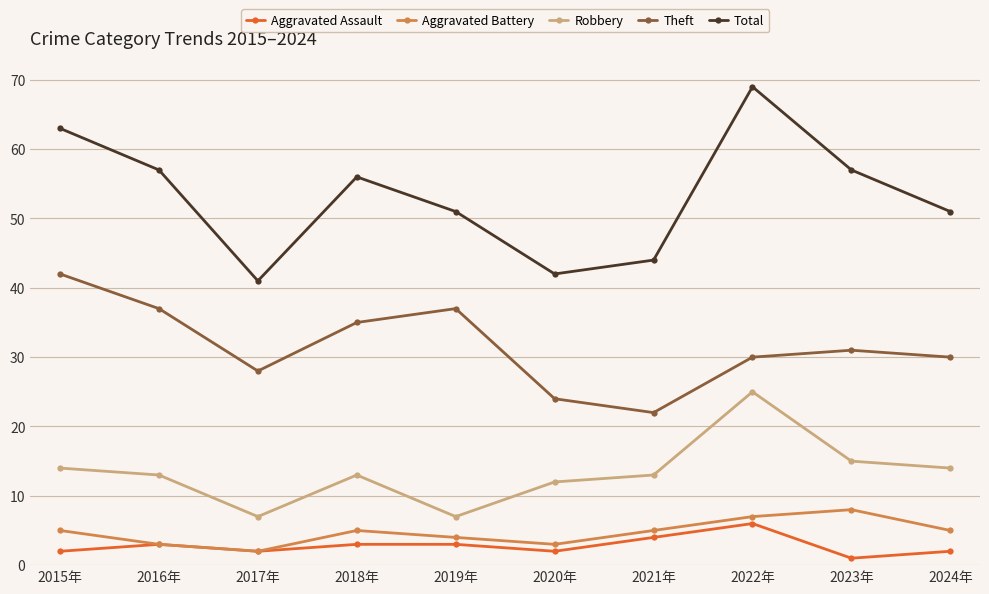

Count the number of categories in the chart.

10